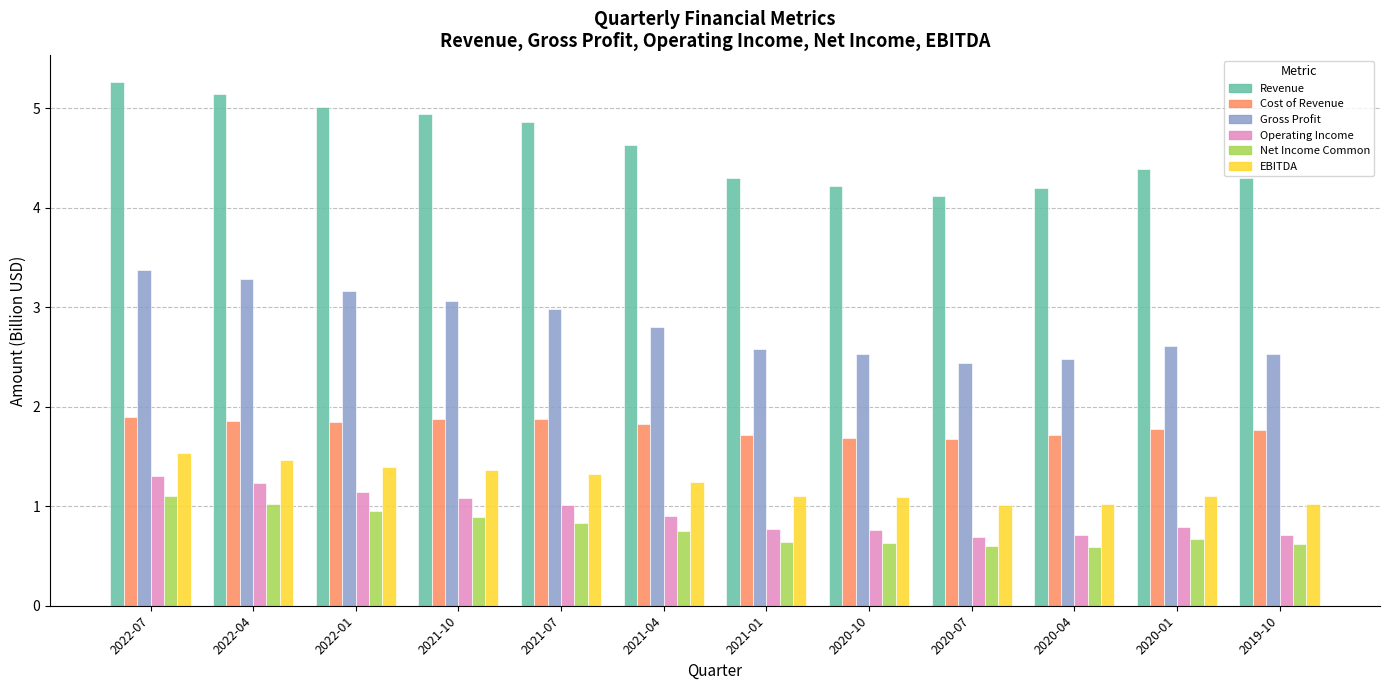

Count the Cost of Revenue values in the range 1 to 2.

12